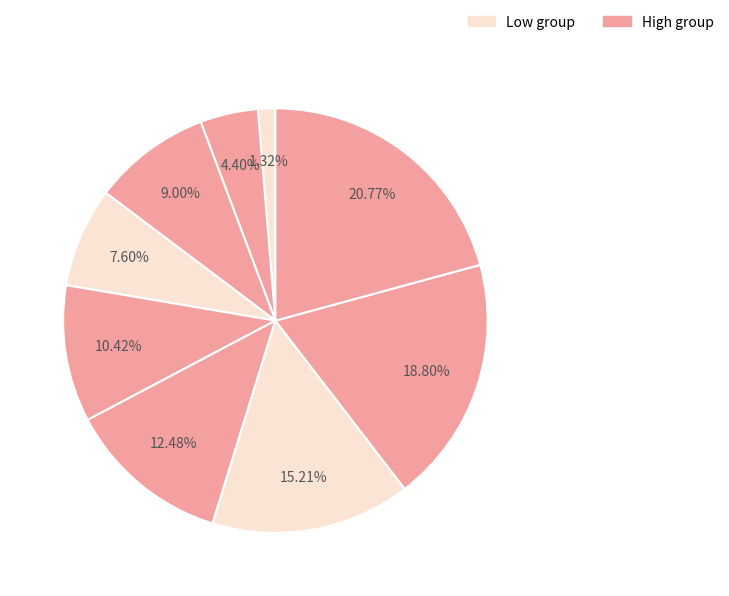

How many segments does this pie chart have?

9